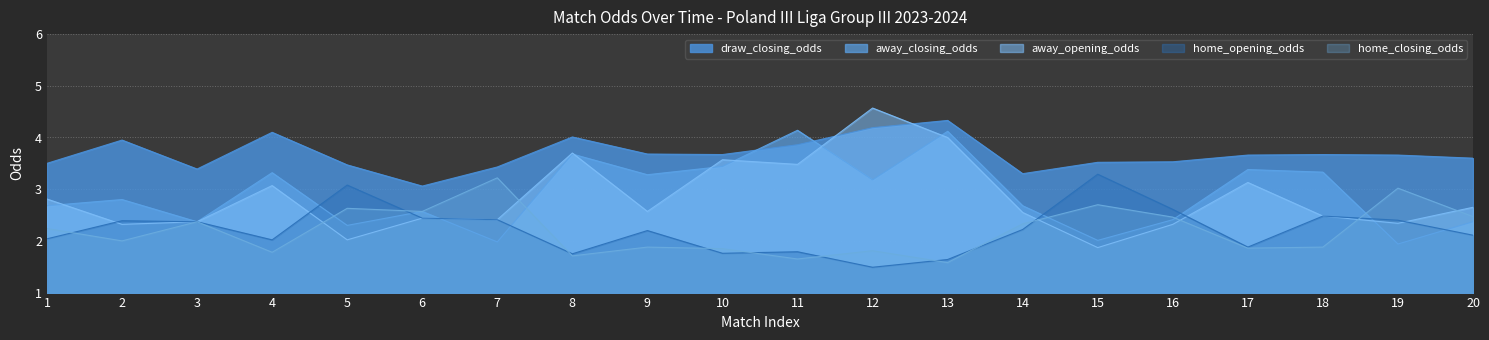

Is the value of home_opening_odds at 6 greater than the value of home_closing_odds at 4?

Yes